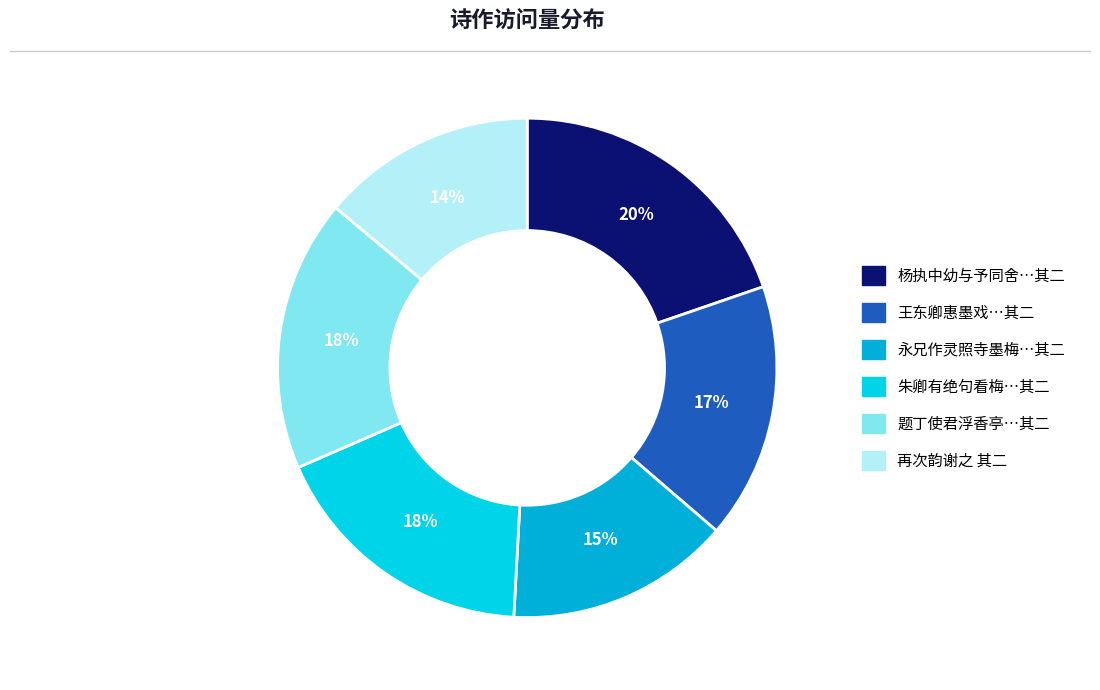

To the nearest percent, what is the average slice percentage?

17%